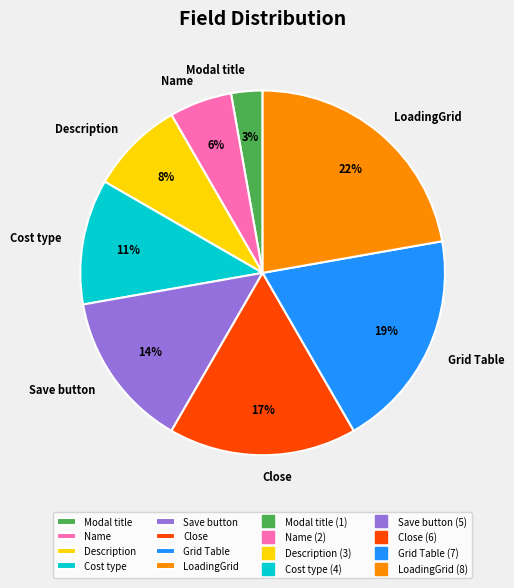

How many segments does this pie chart have?

8